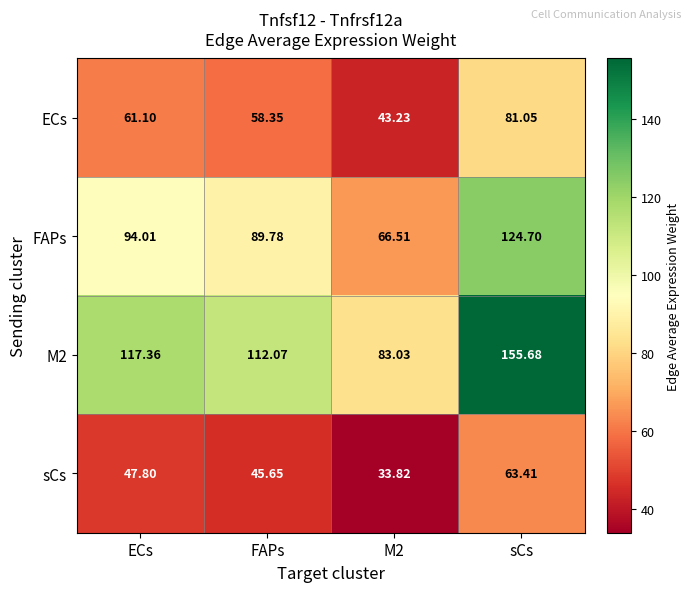

Which label corresponds to the largest value in the chart?

sCs